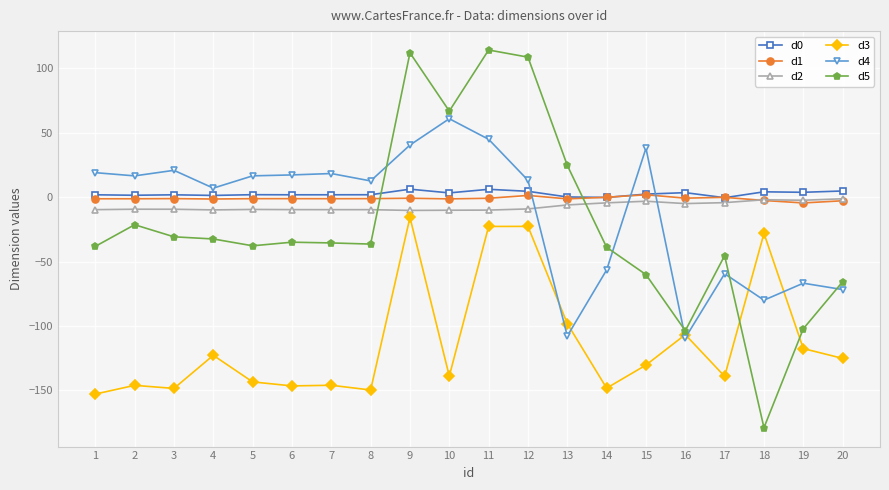

What is the sum of the d3 values at 18 and 11?

-51.0